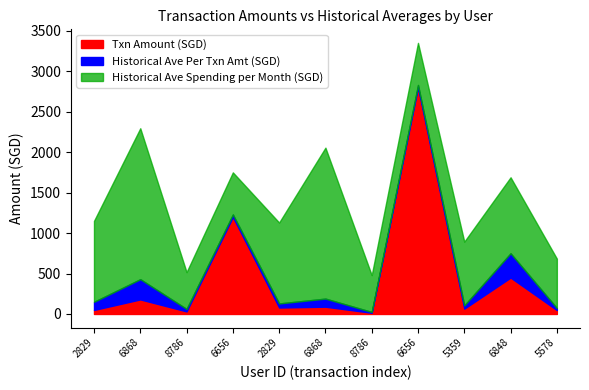

What is the greatest value displayed?

2800